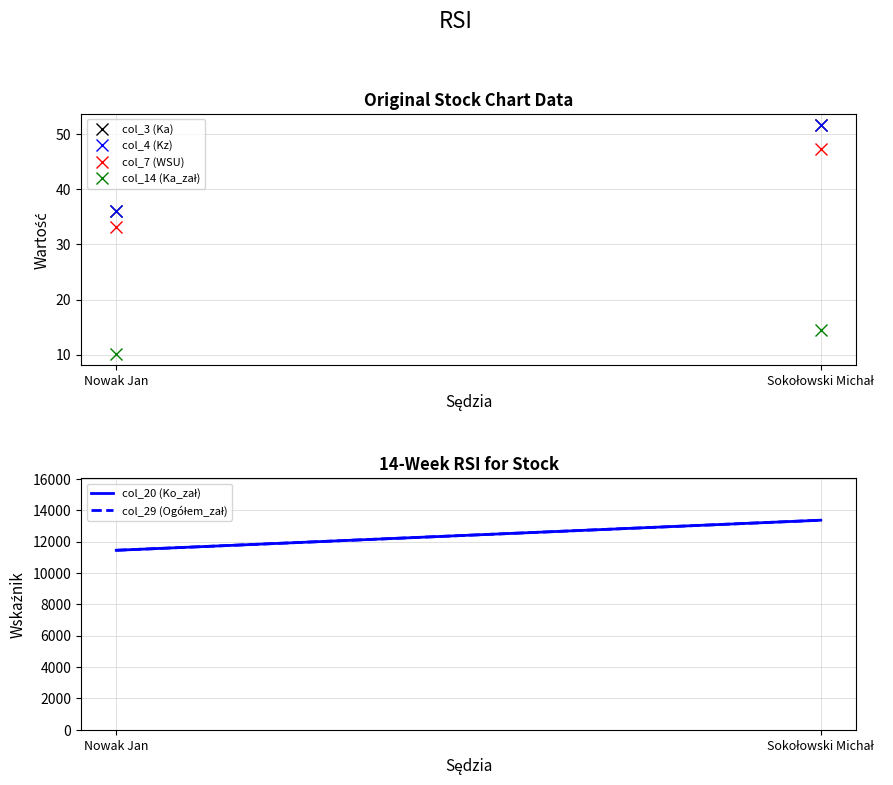

How many lines are shown in the chart?

6